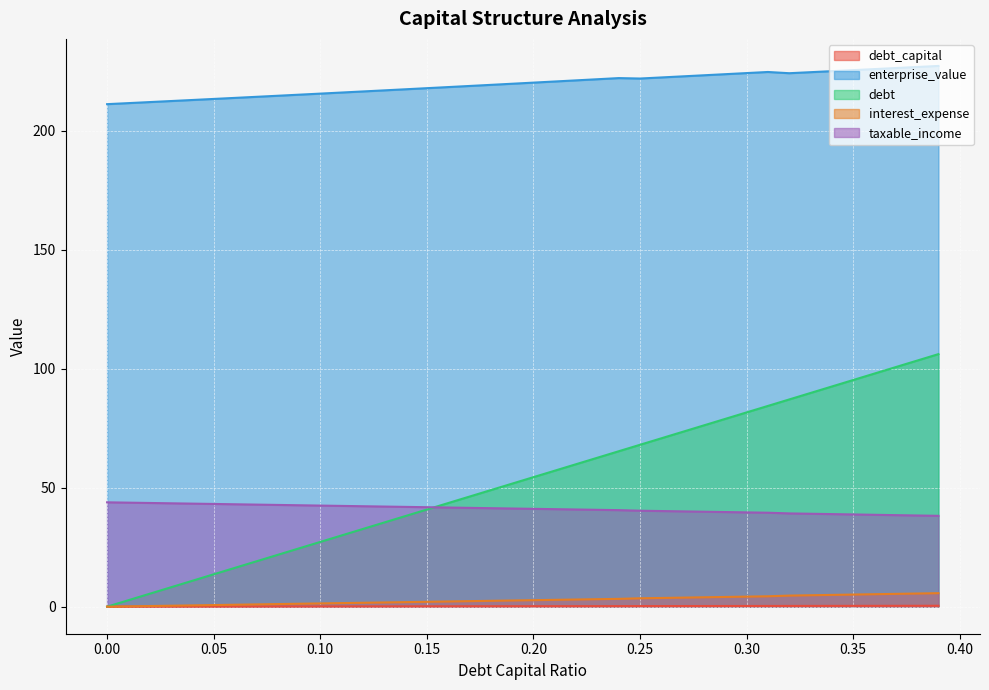

At which label is taxable_income closest to 41?

0.21